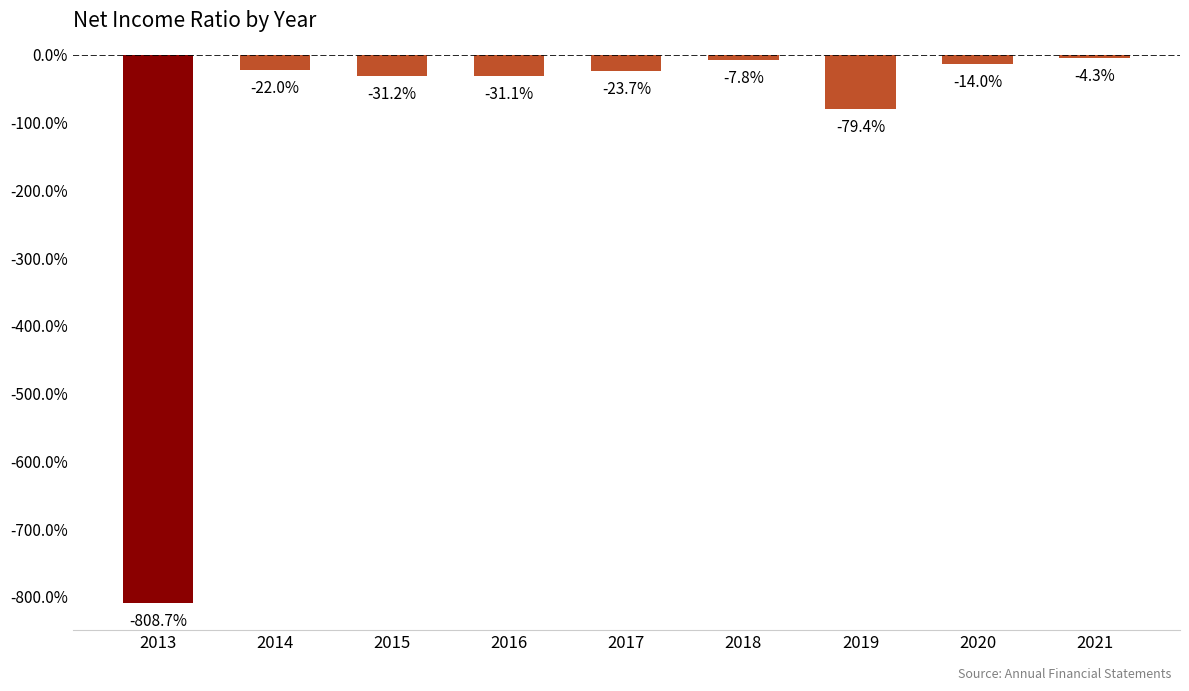

Does the chart contain any negative values?

Yes